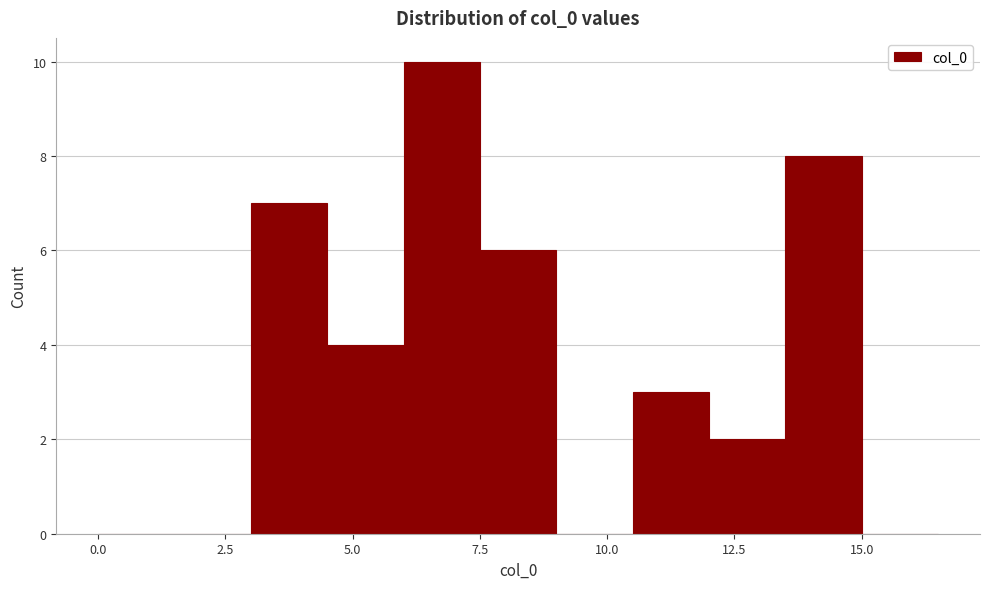

Around what value on the x-axis is the tallest bar? Give the approximate position of its centre, as read against the axis.

7.0